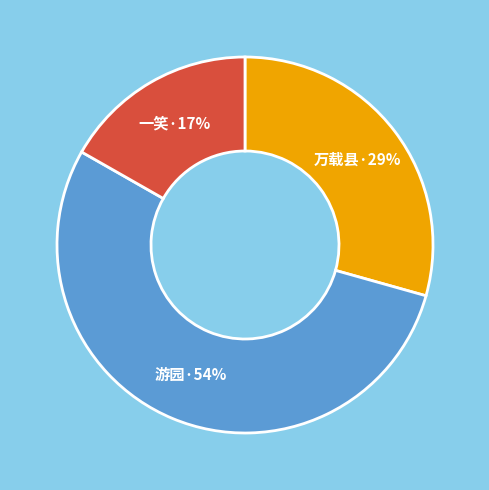

The 游园·54% slice represents 43% of the pie. True or false?

False